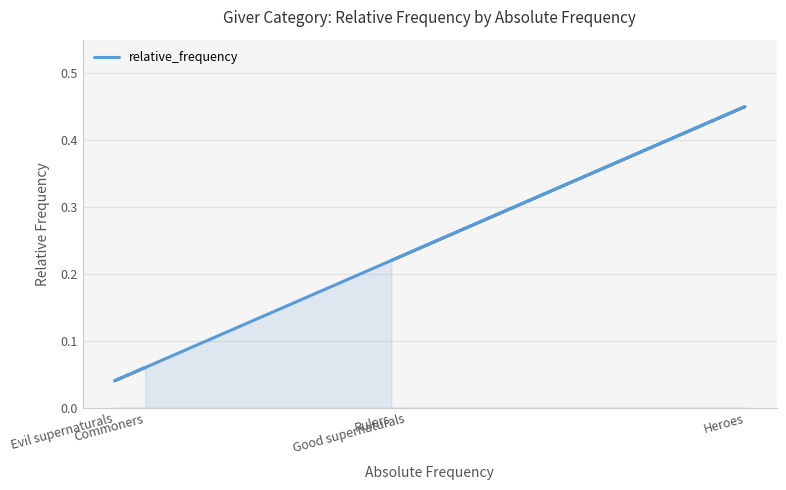

True or false: there are more than 1 points higher than both neighbors.

False